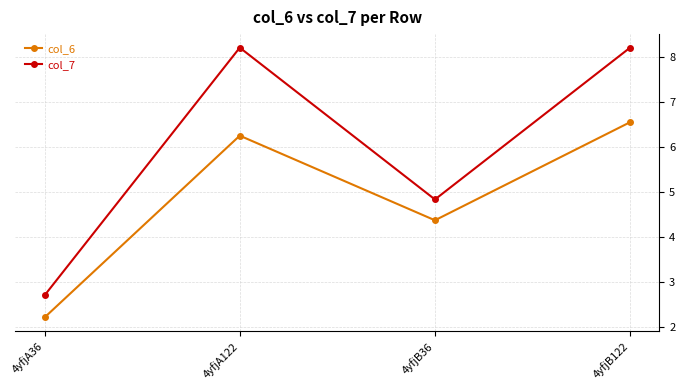

What is the label of the 3rd point from the right?

4yfjA122